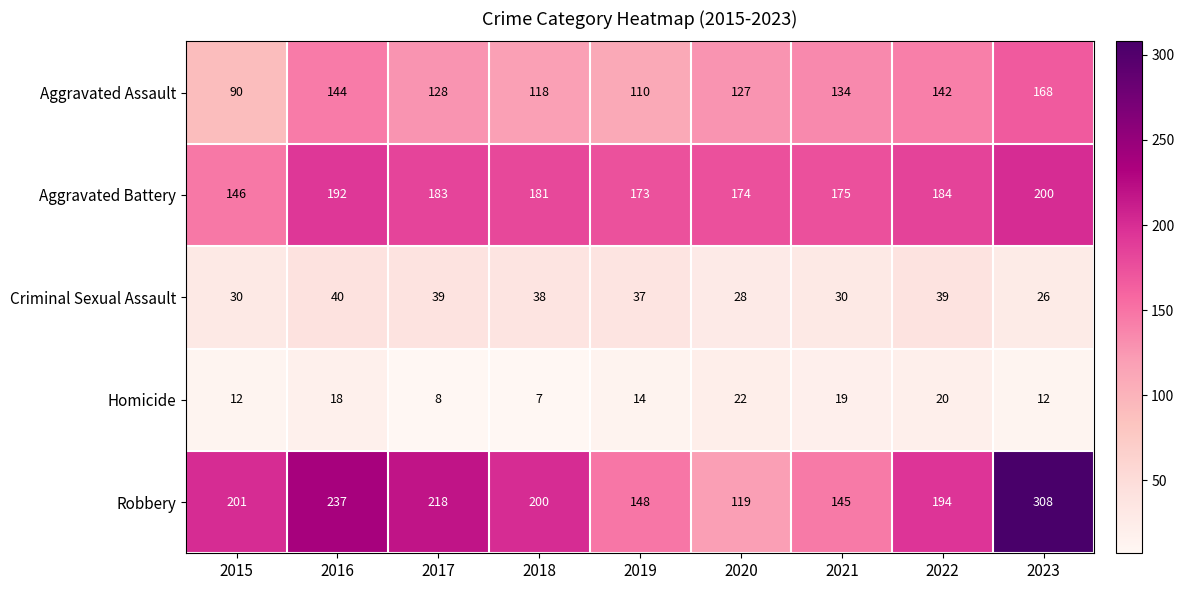

Rank the series at 2020 from lowest to highest value.

Homicide, Criminal Sexual Assault, Robbery, Aggravated Assault, Aggravated Battery